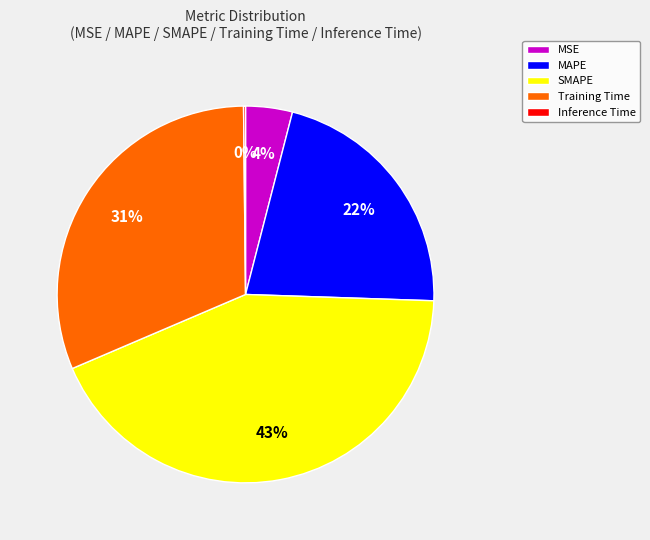

Is it true that SMAPE is 43% of the pie?

True